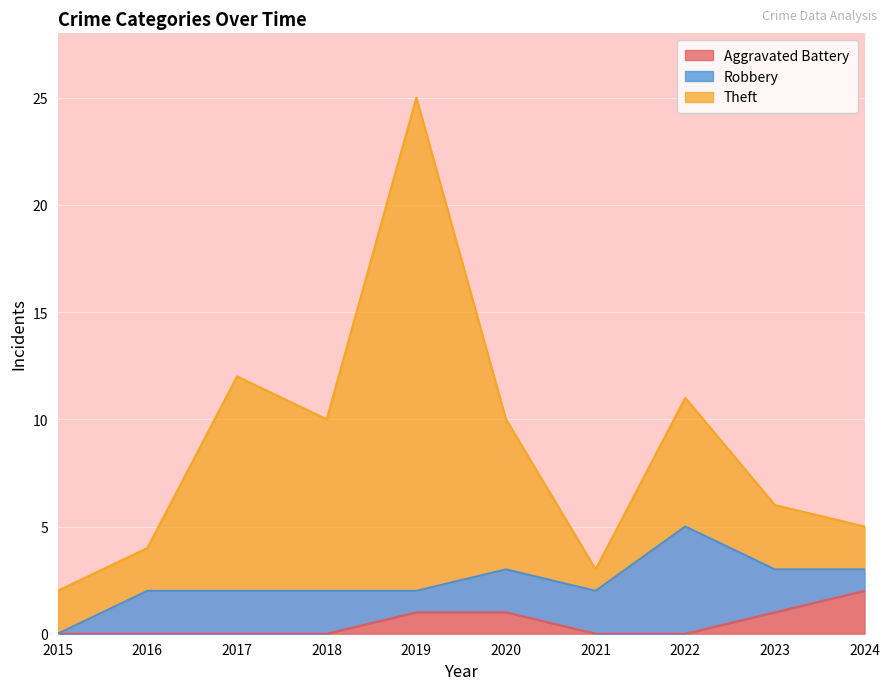

Does the chart display data point markers on the line(s)?

No